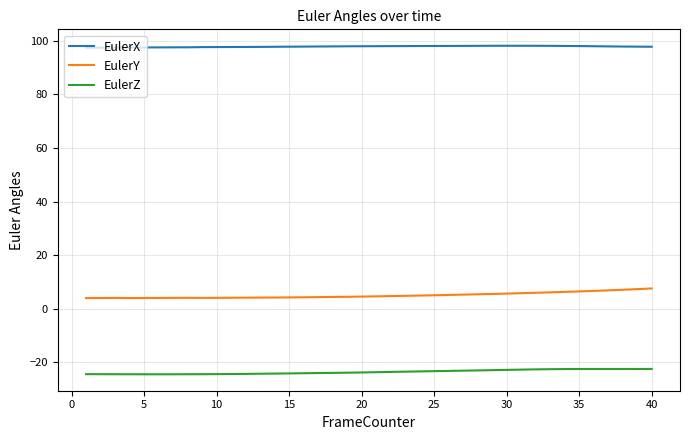

What is the difference between the maximum and second lowest values in the EulerY series?

3.6